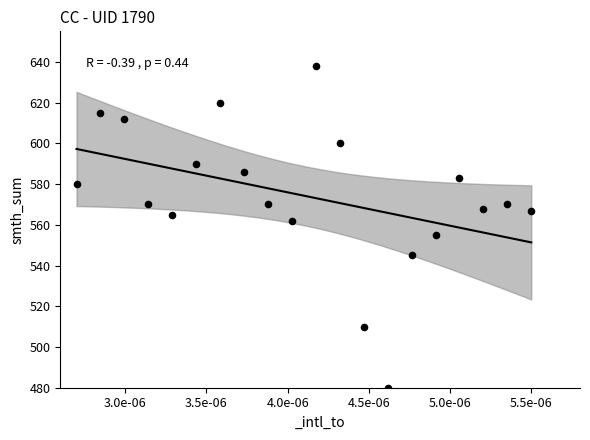

What is the range of Y values (max minus min)?

158